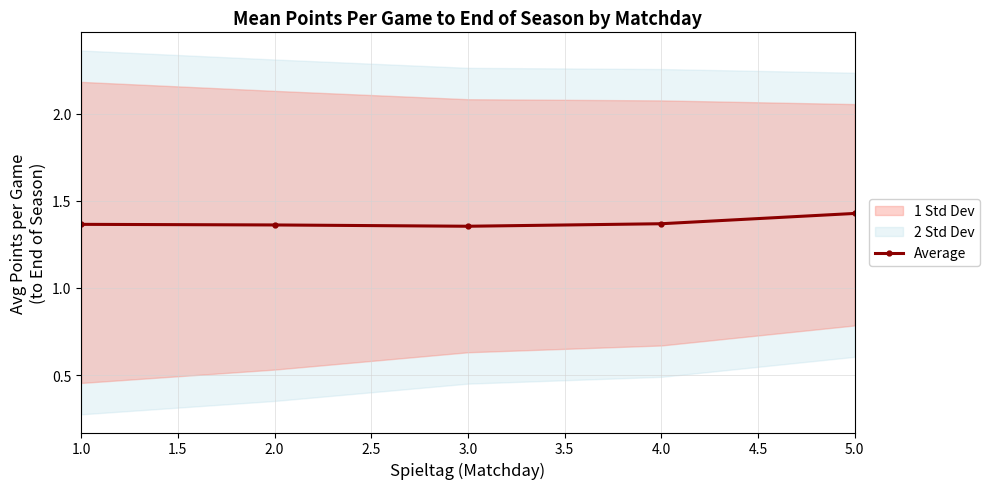

The value of Average at 3.0 is 2.1. True or false?

False